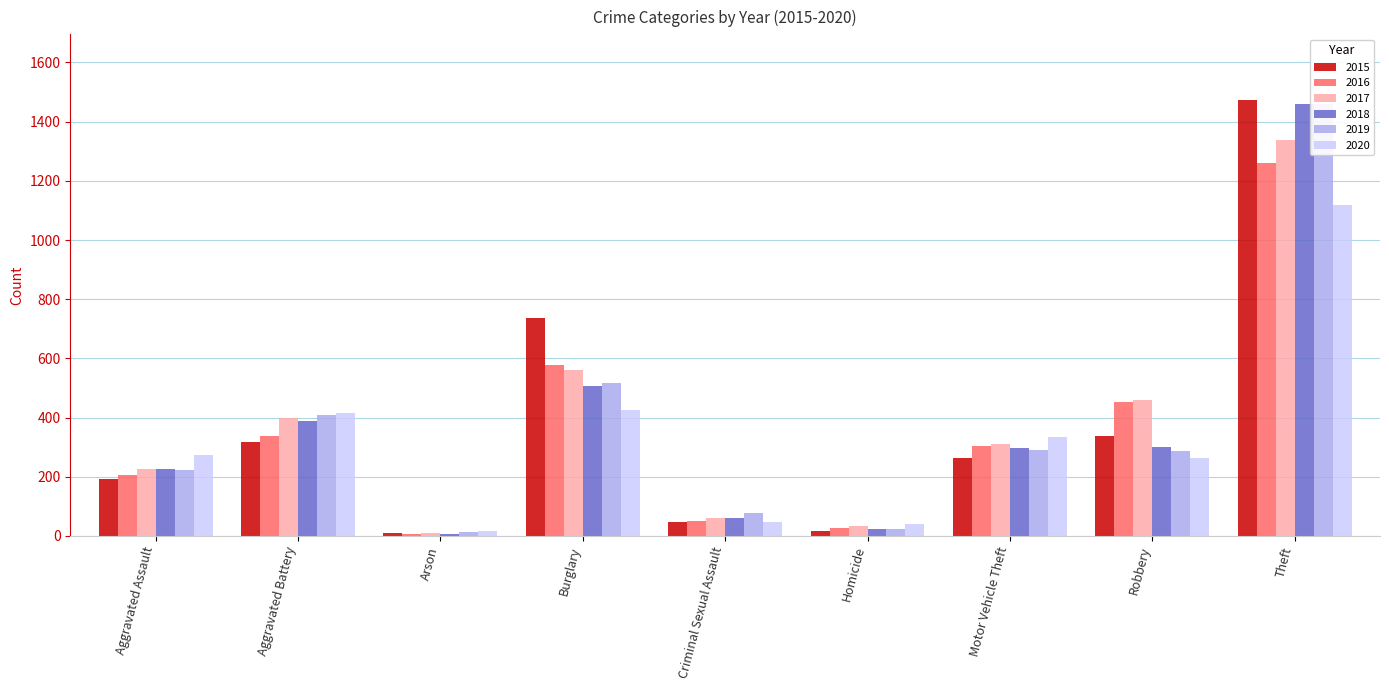

True or false: 2016 has a value of 206 at Aggravated Assault.

True